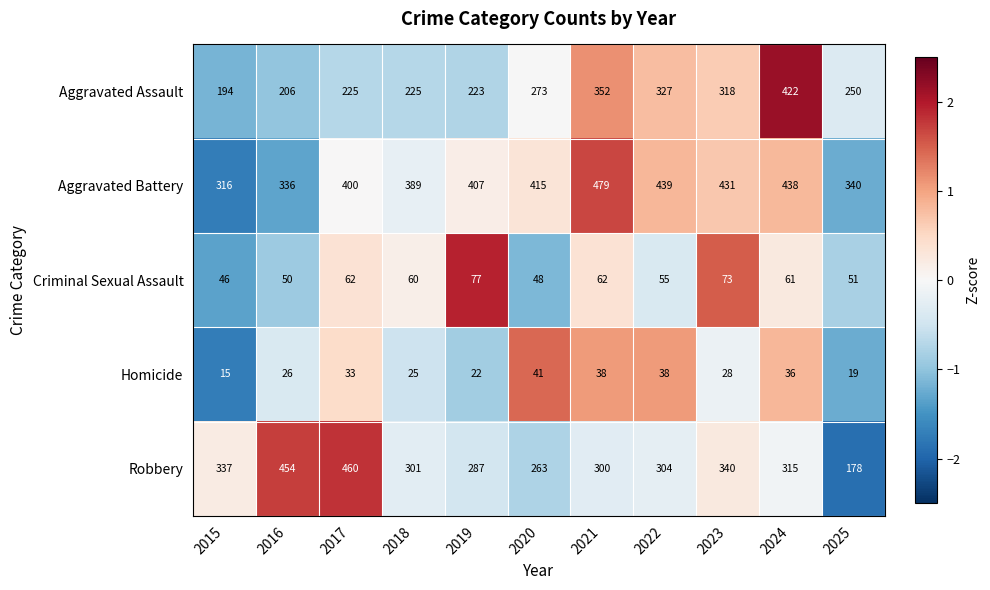

True or false: Homicide has a value of 41 at 2020.

True